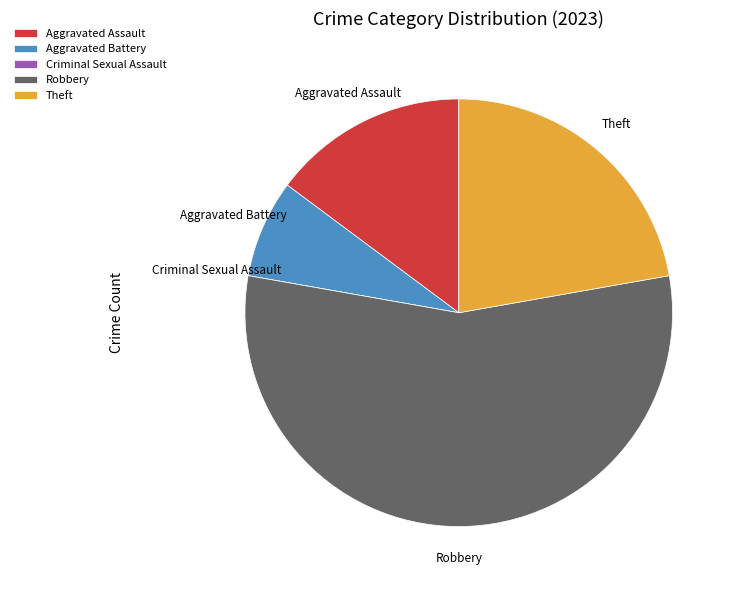

Is there a majority slice in this chart?

Yes